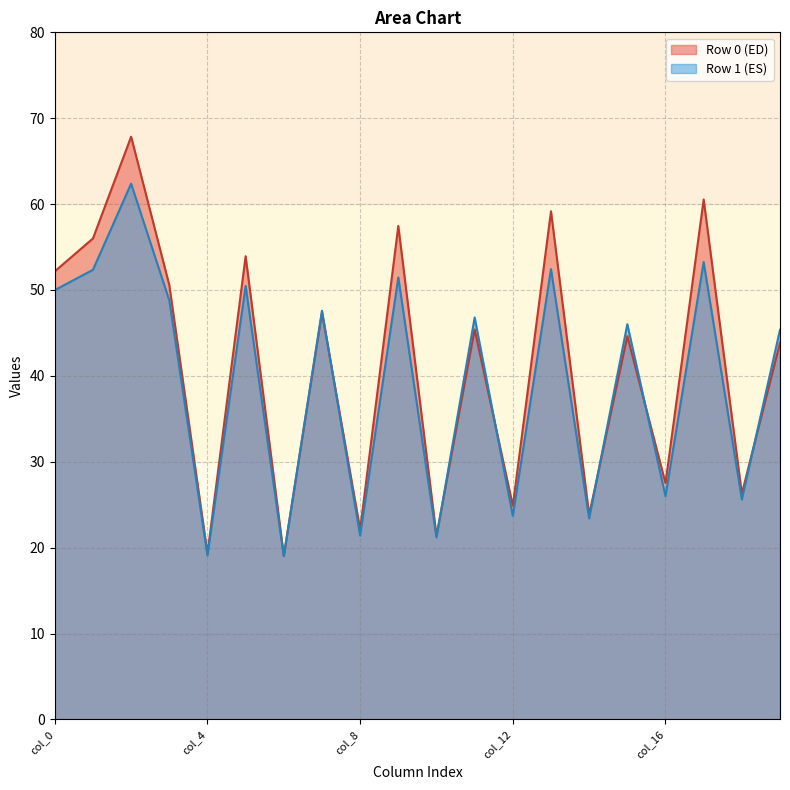

Is it true that Row 1 (ES) equals 26.0 at col_16?

True